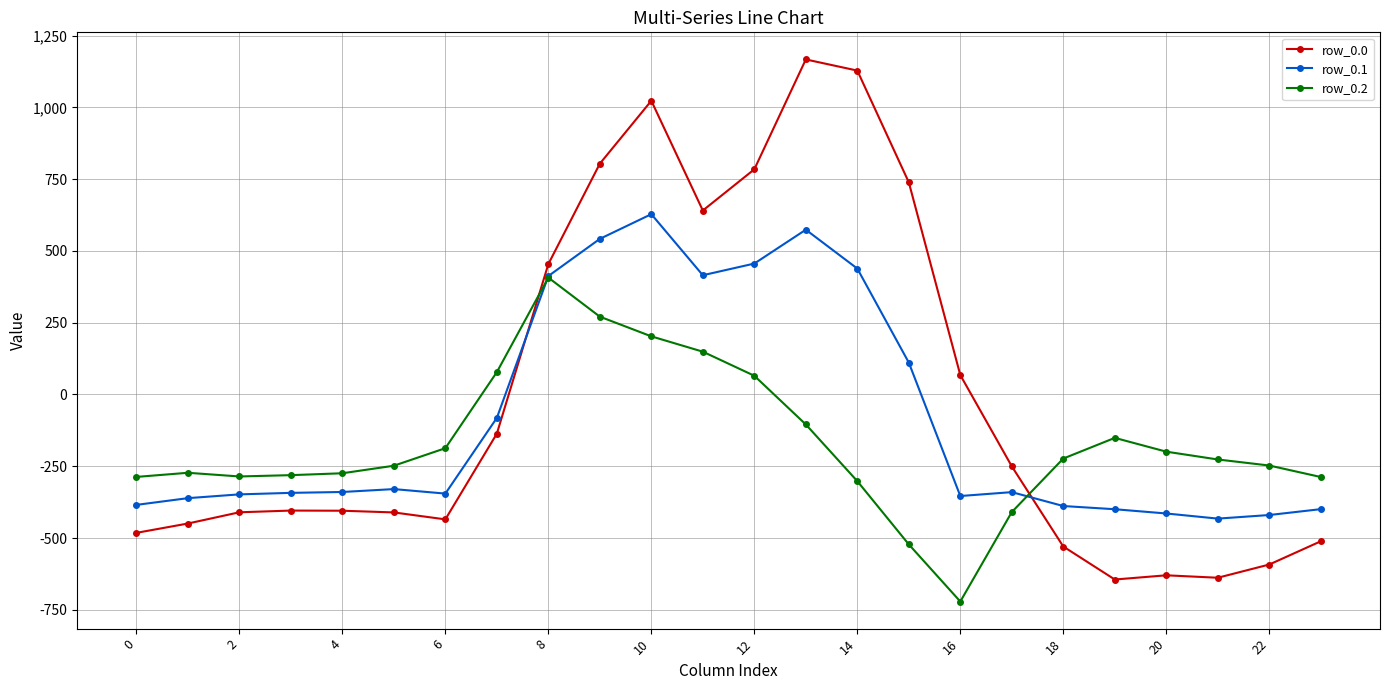

List the series in order of their peak value, highest first.

row_0.0, row_0.1, row_0.2